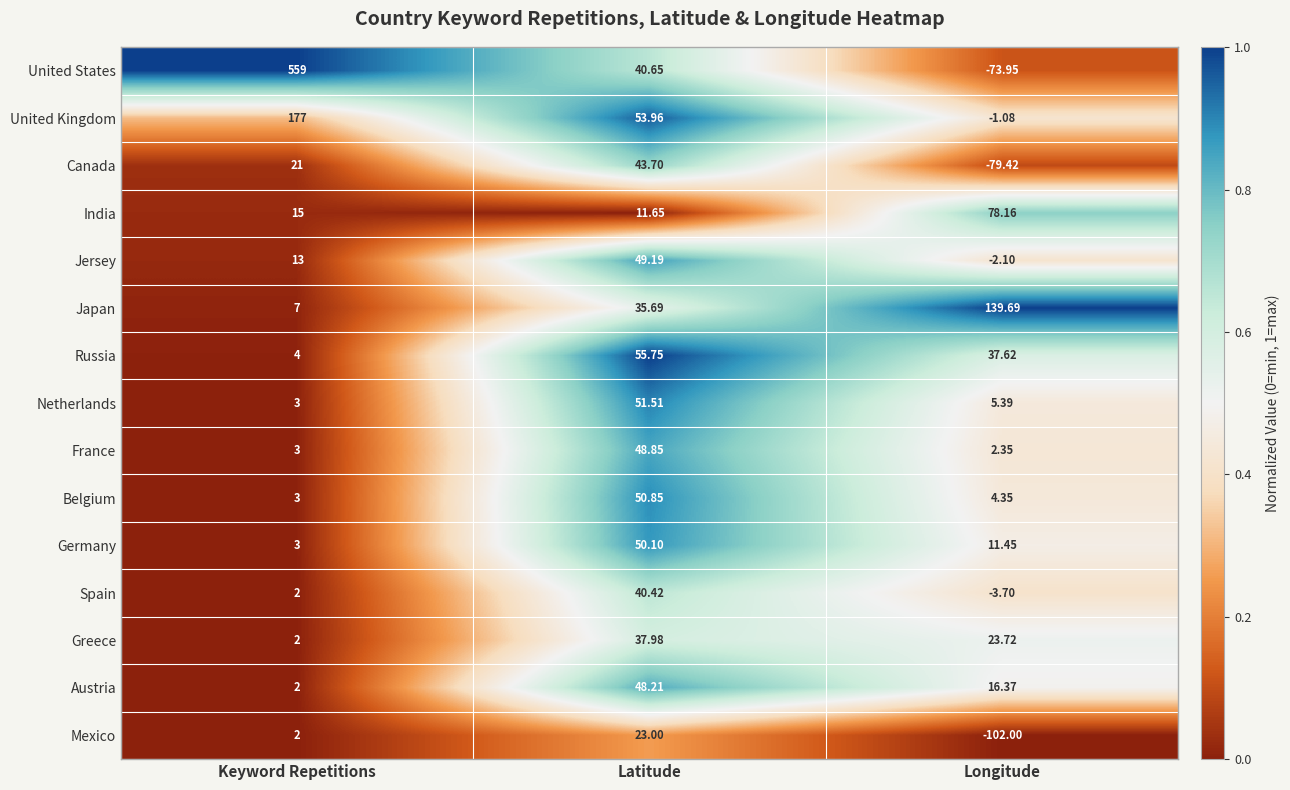

Which series changed the most between Latitude and Longitude?

Mexico